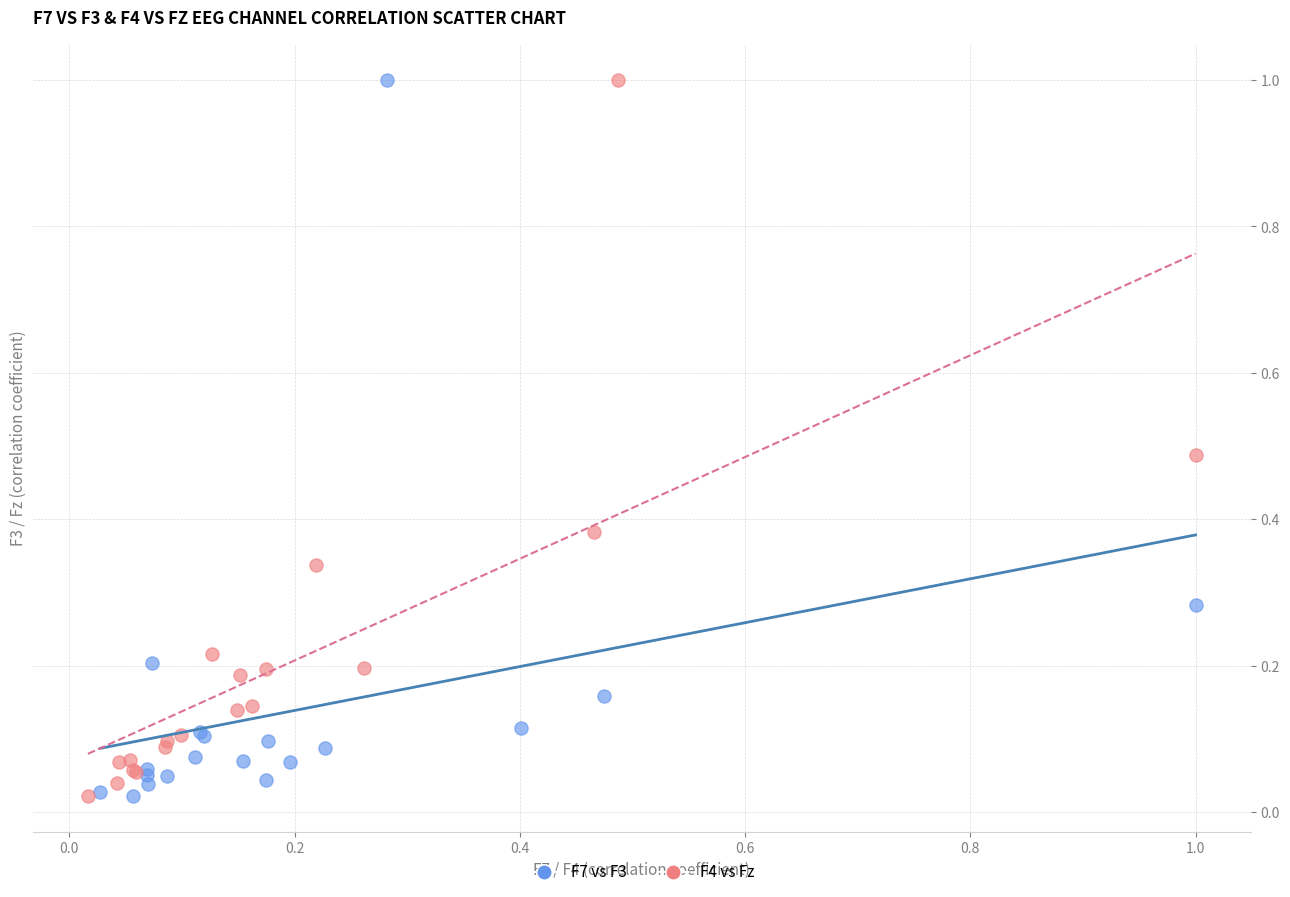

What are all the series names shown in the legend?

F7 vs F3, F4 vs Fz